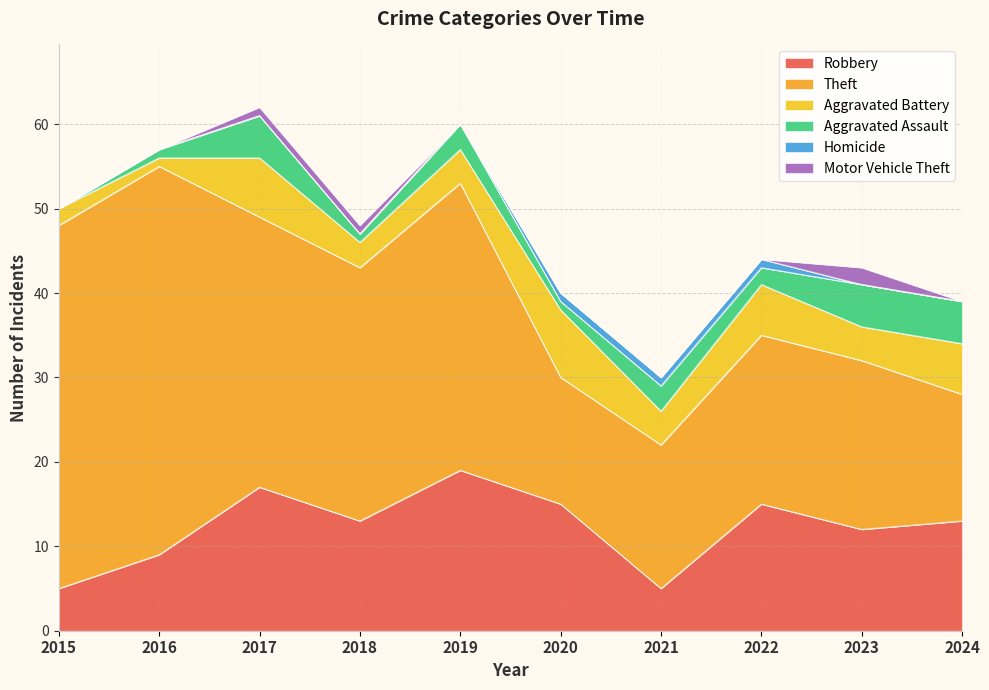

What is the highest value of the Theft series?

46